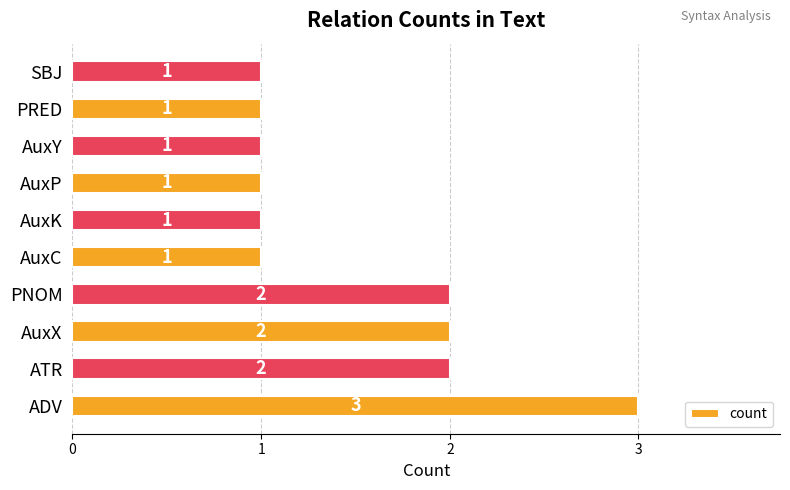

What is the ratio of the value at AuxP to the value at ADV?

0.3